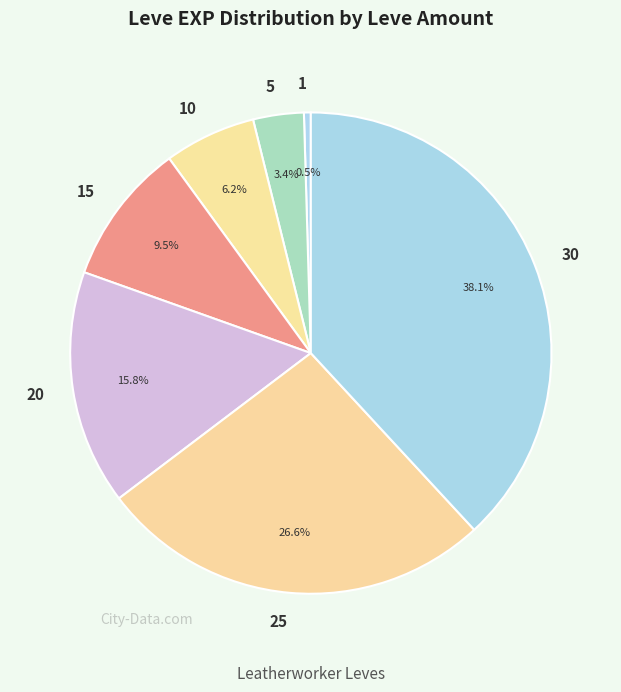

Which has a higher value, 10 or 1?

10